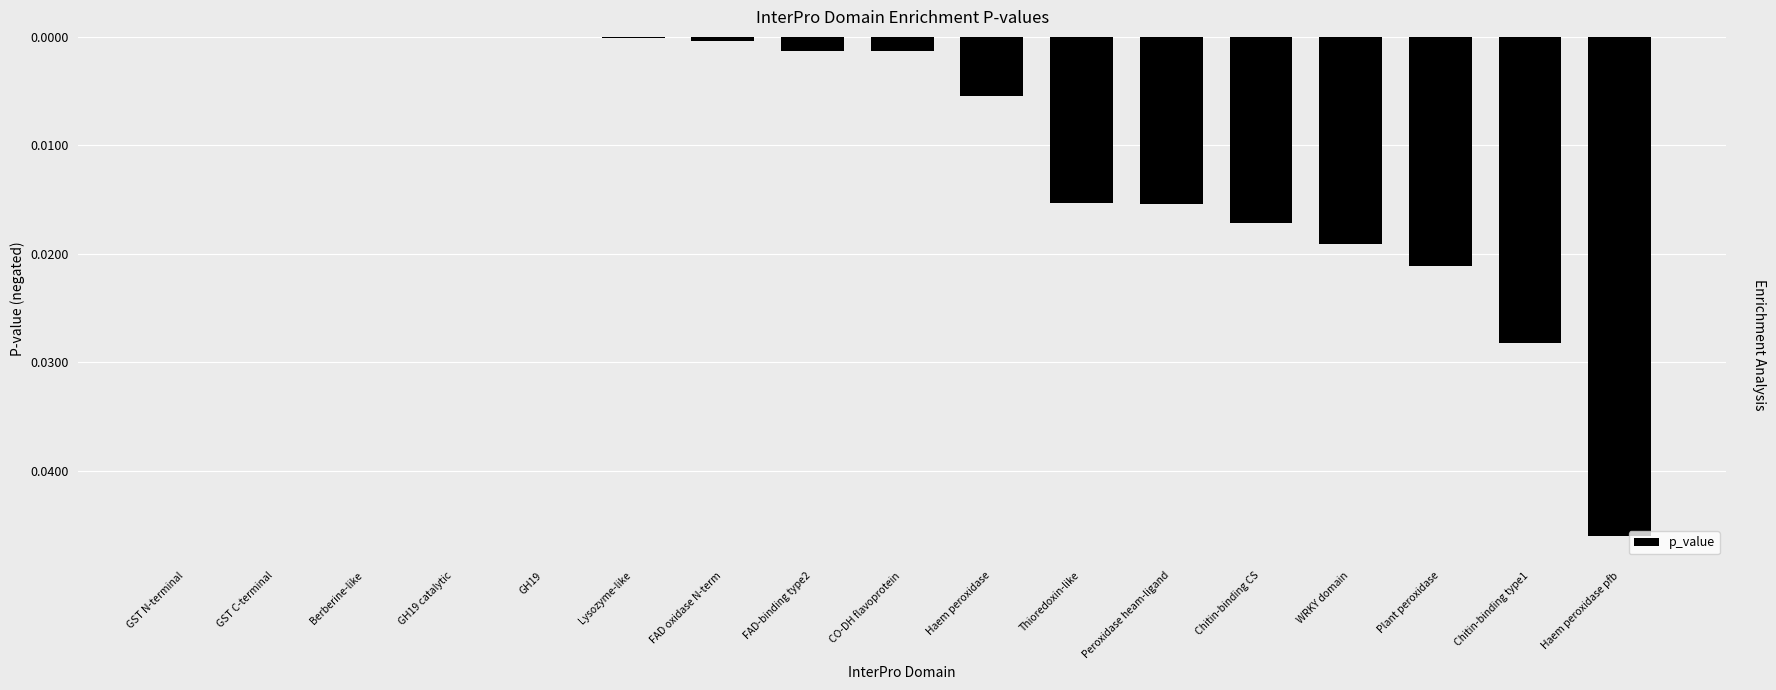

True or false: the data shows -0.0 at GH19.

True